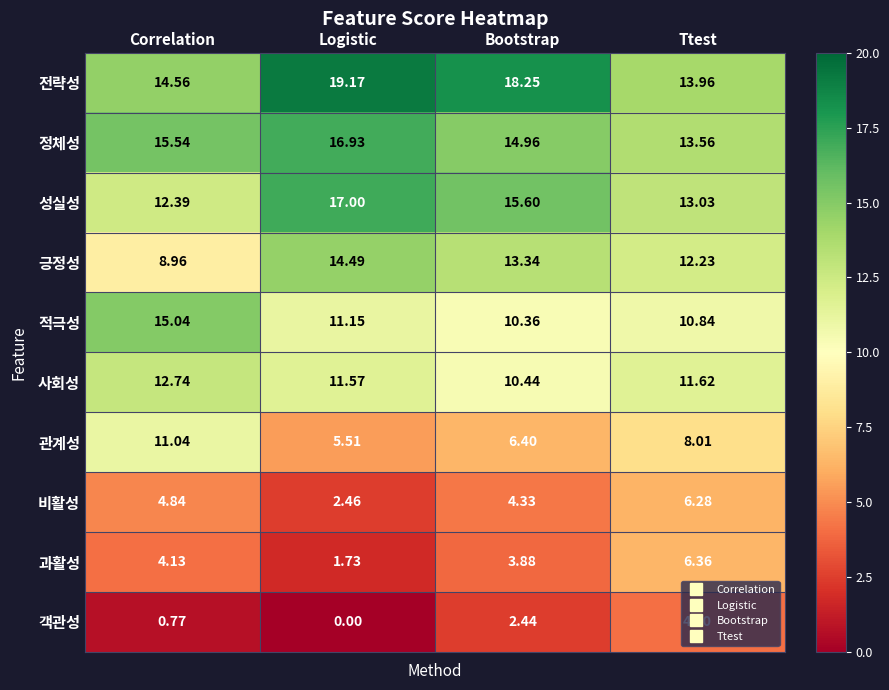

Rank the series at Bootstrap from lowest to highest value.

객관성, 과활성, 비활성, 관계성, 적극성, 사회성, 긍정성, 정체성, 성실성, 전략성